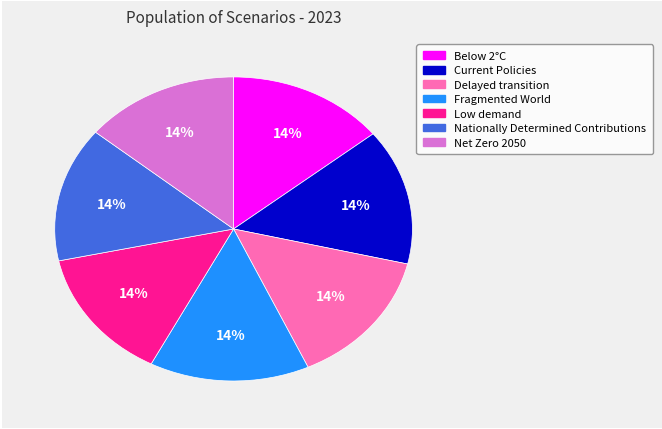

Combined, do Below 2°C and Net Zero 2050 account for over 50%?

No